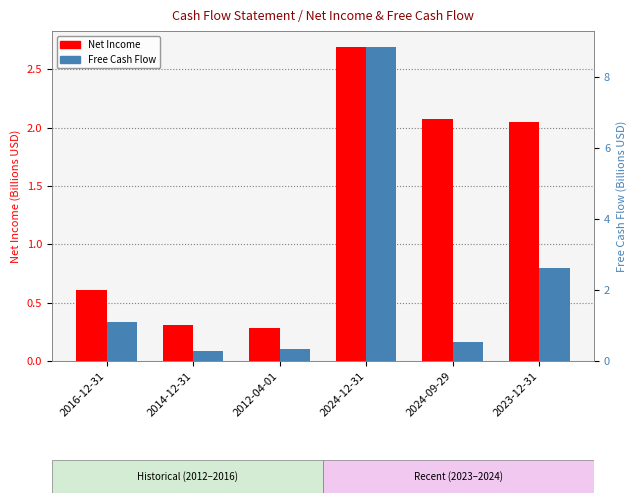

List the series in order of their overall mean, highest first.

Free Cash Flow, Net Income